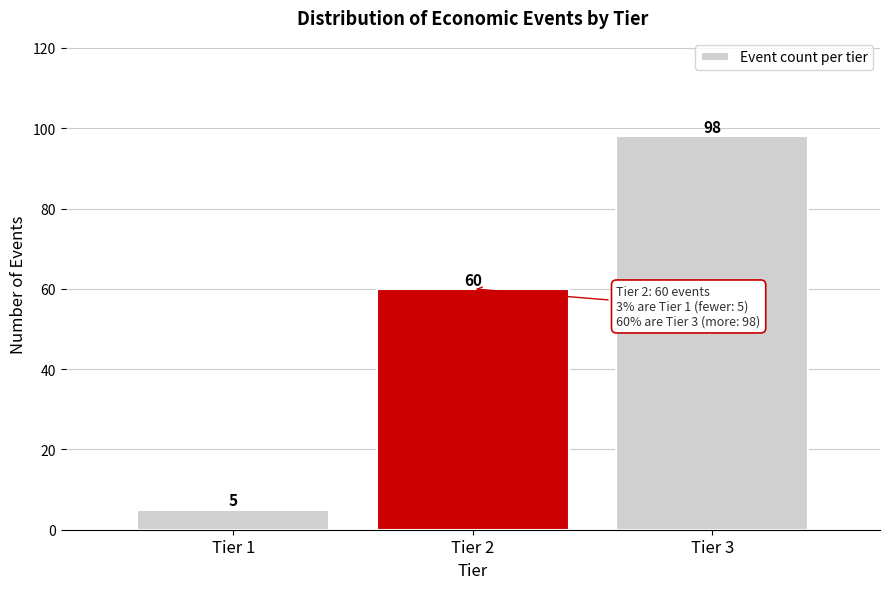

Reading left to right, list all the values displayed in this chart.

5	60	98